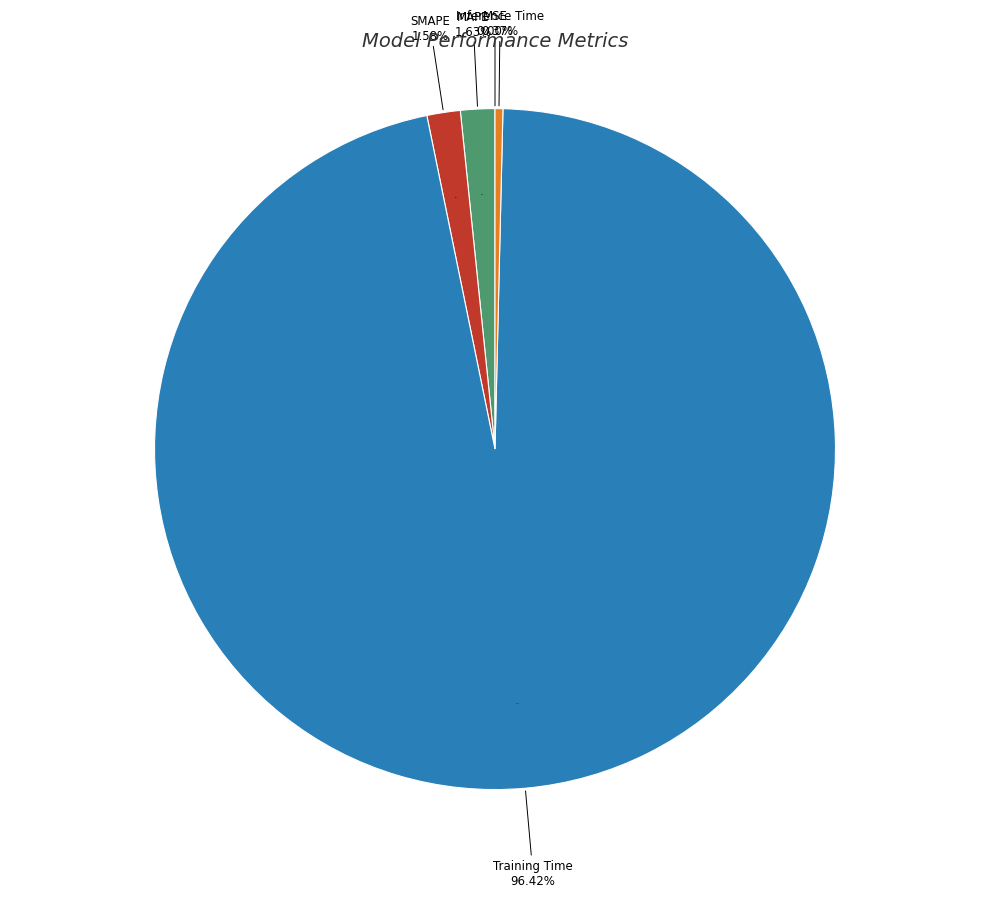

To the nearest percent, what is the combined percentage of SMAPE and MSE?

2%